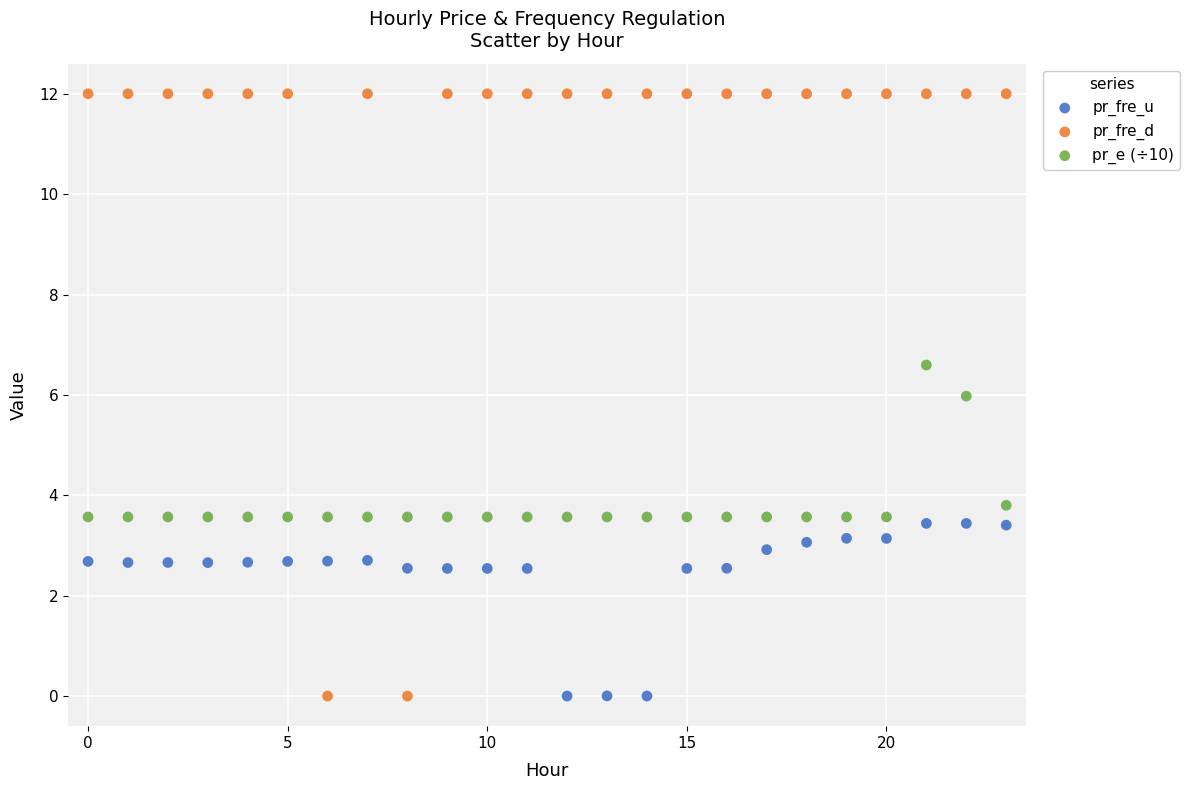

Which series has the widest spread of Y values?

pr_fre_d